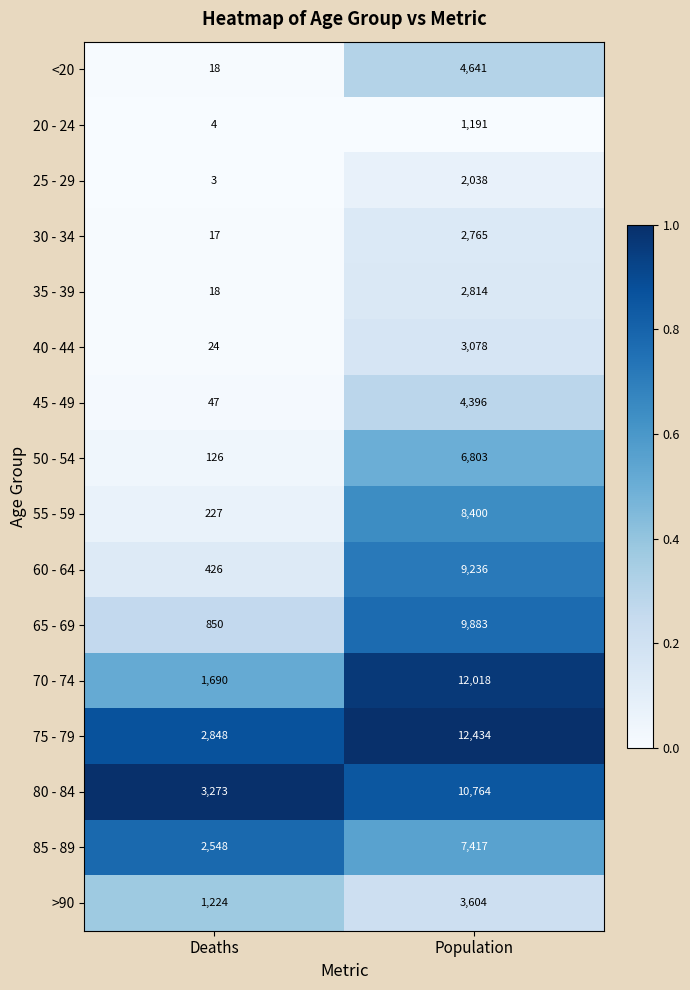

At which label is 30 - 34 closest to 1391?

Deaths